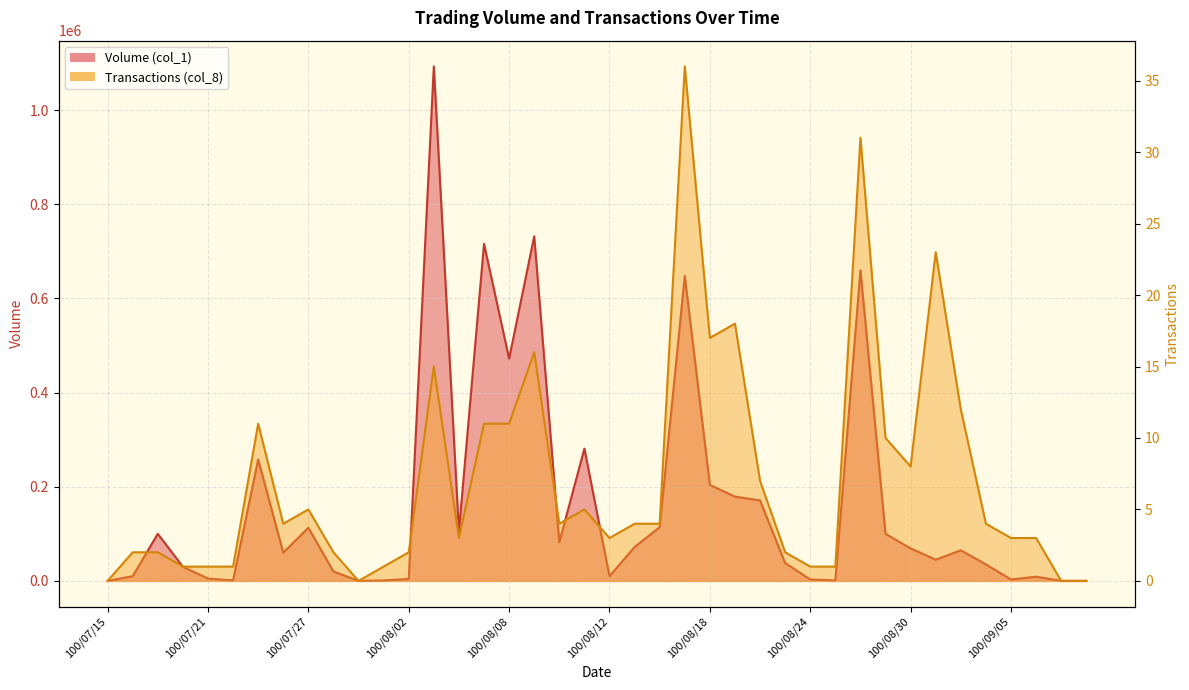

The Transactions (col_8) series shows 32 at 100/08/31. True or false?

False